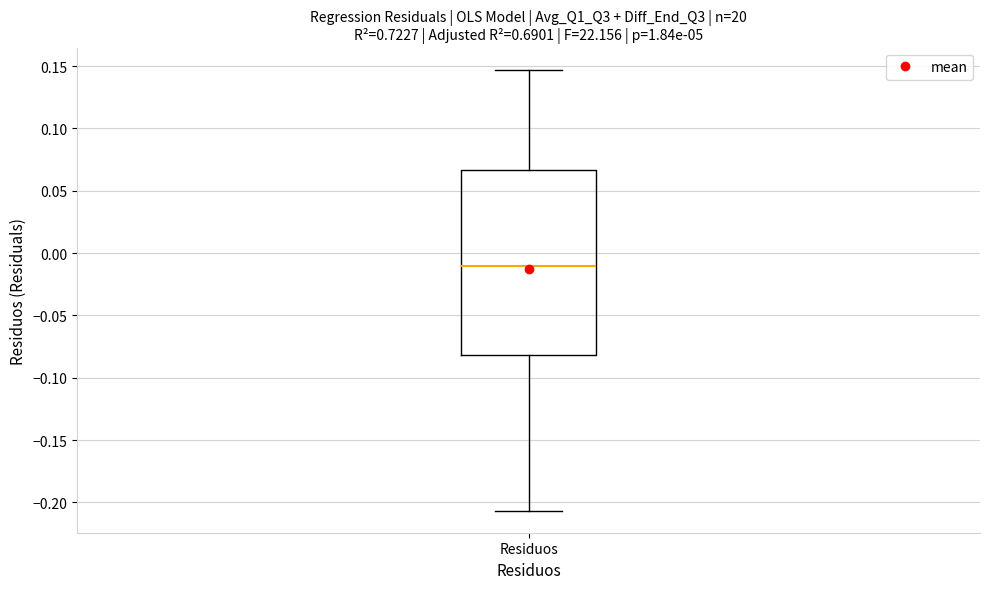

Read this box plot against the y-axis: the position of the median line, the range covered by the box, and the ends of both whiskers. The values are not printed on the chart, so give them approximately, as read against the axis.

median -0.010, box -0.080 to 0.065, whiskers -0.205 to 0.145